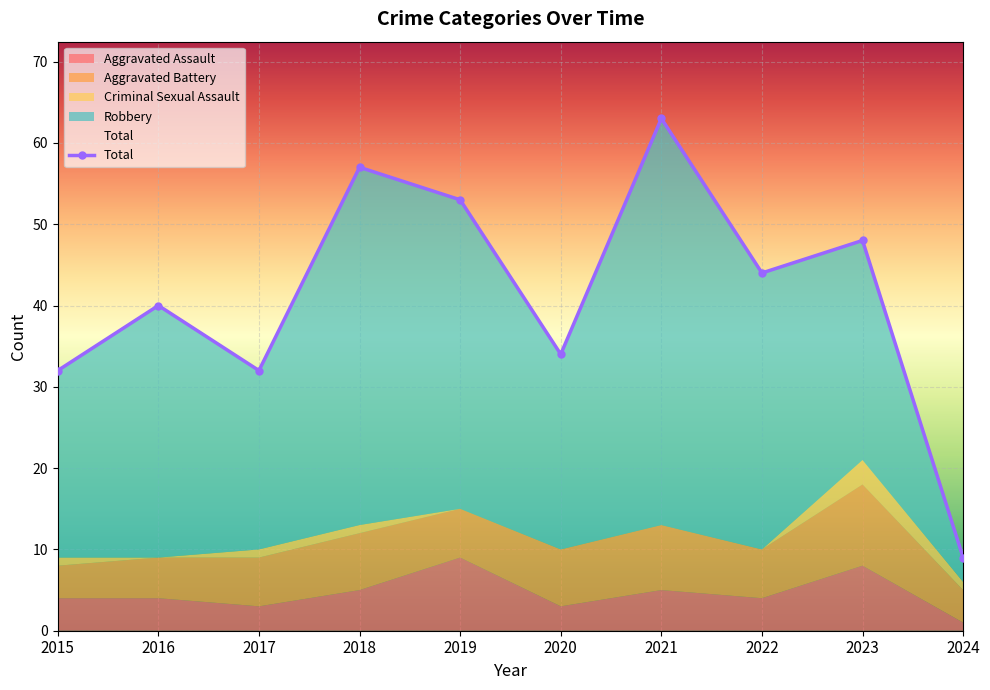

What is the difference between the second highest and minimum values in the Criminal Sexual Assault series?

1